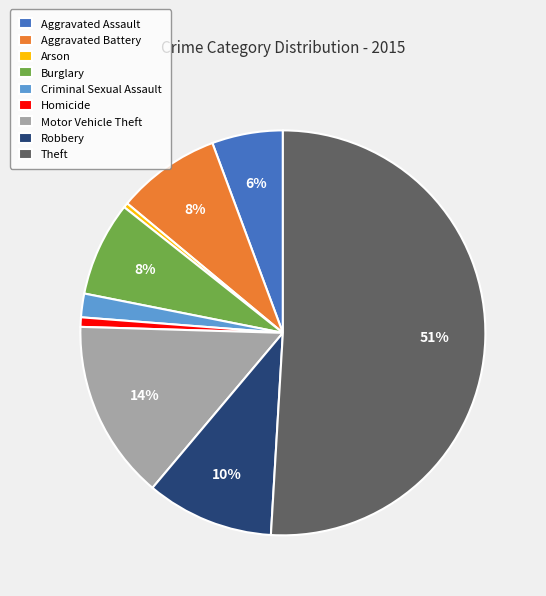

Which category accounts for the majority?

Theft